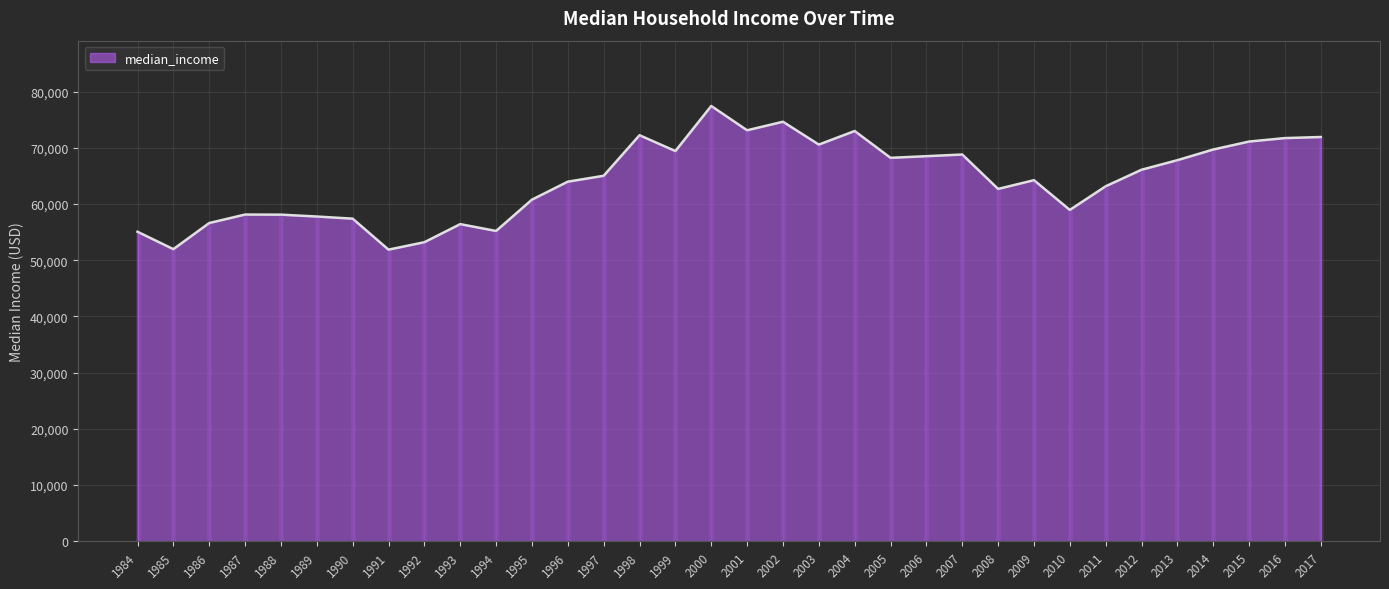

What is the lowest value of the median_income series?

51886